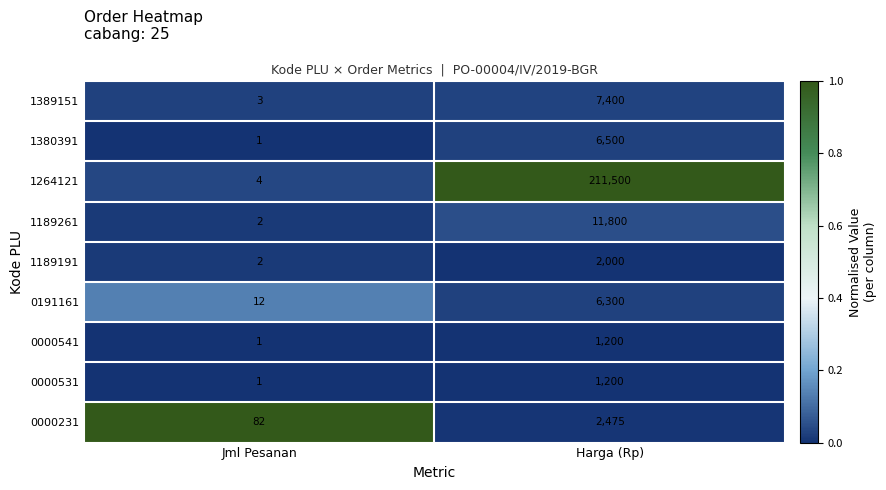

What is the sum of the 1189261 values at Harga (Rp) and Jml Pesanan?

11802